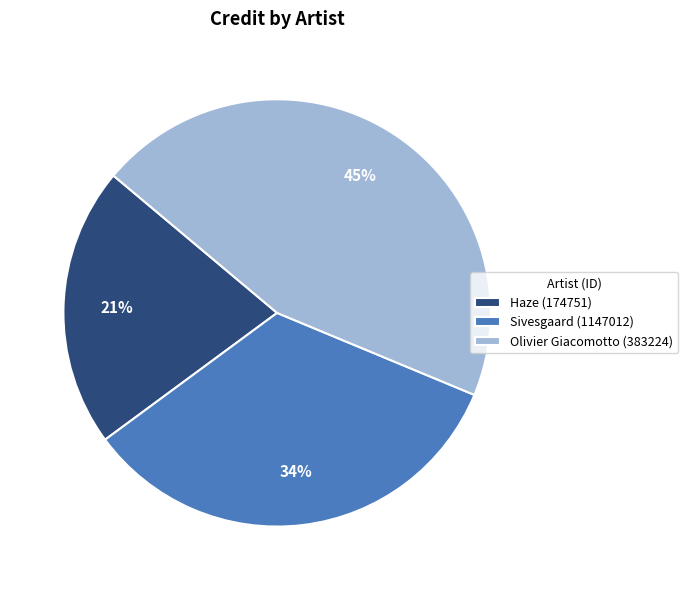

To the nearest percent, what percentage of the pie is Haze (174751)?

21%